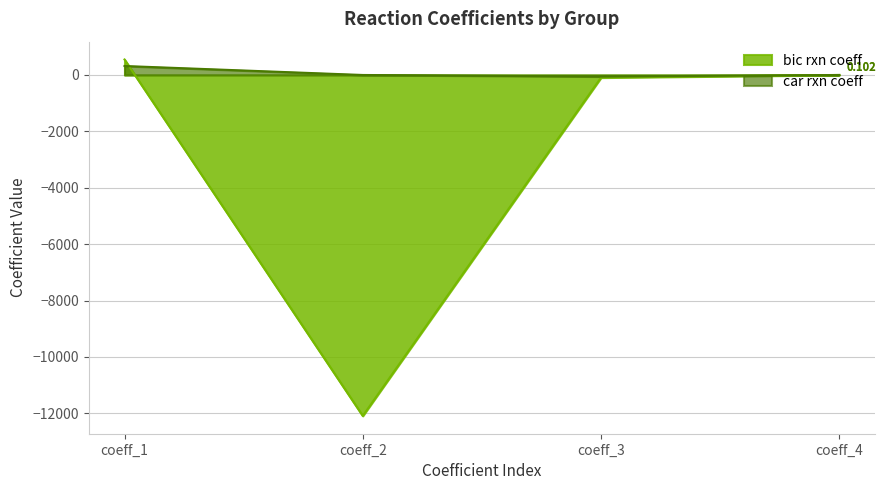

Where does the bic rxn coeff series first go above 0?

coeff_1